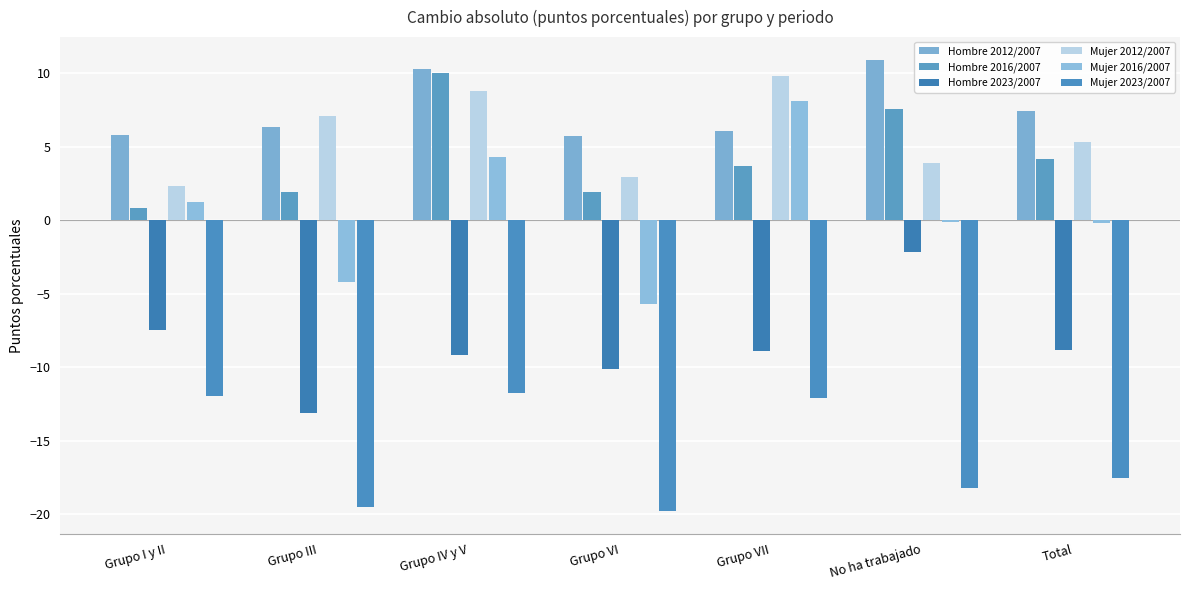

Are the bars grouped side by side (vs. stacked)?

Yes